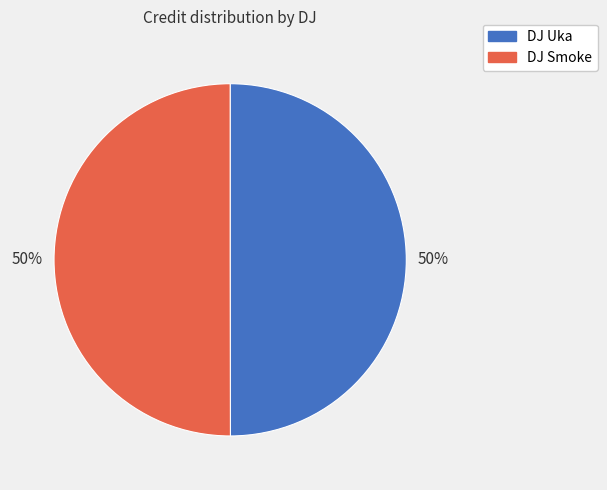

True or false: DJ Smoke accounts for 56% of the total.

False